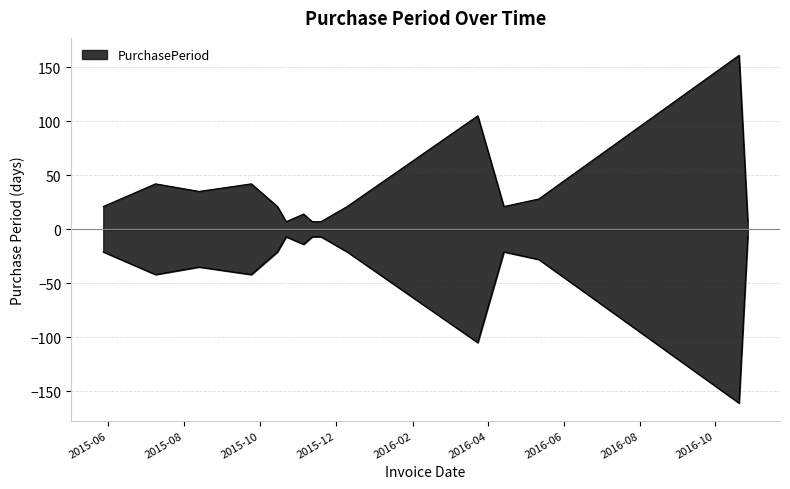

True or false: there are more than 1 points higher than both neighbors.

True